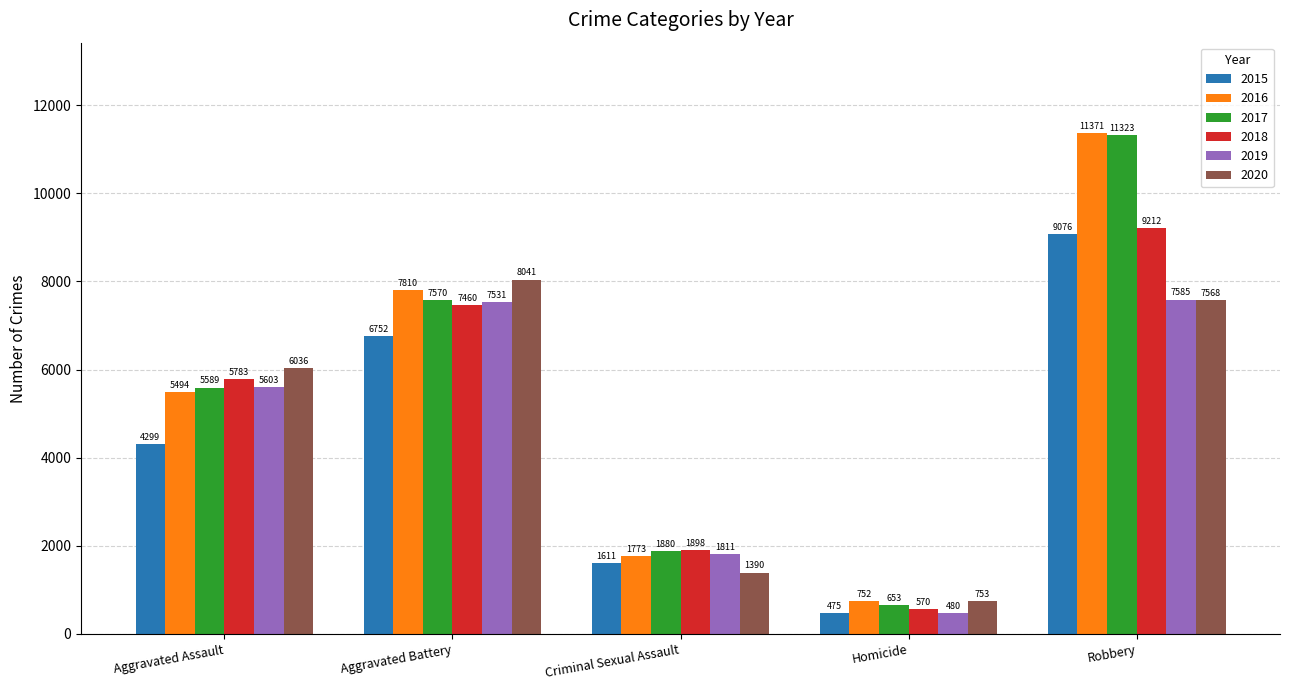

What is the maximum value for 2018?

9212